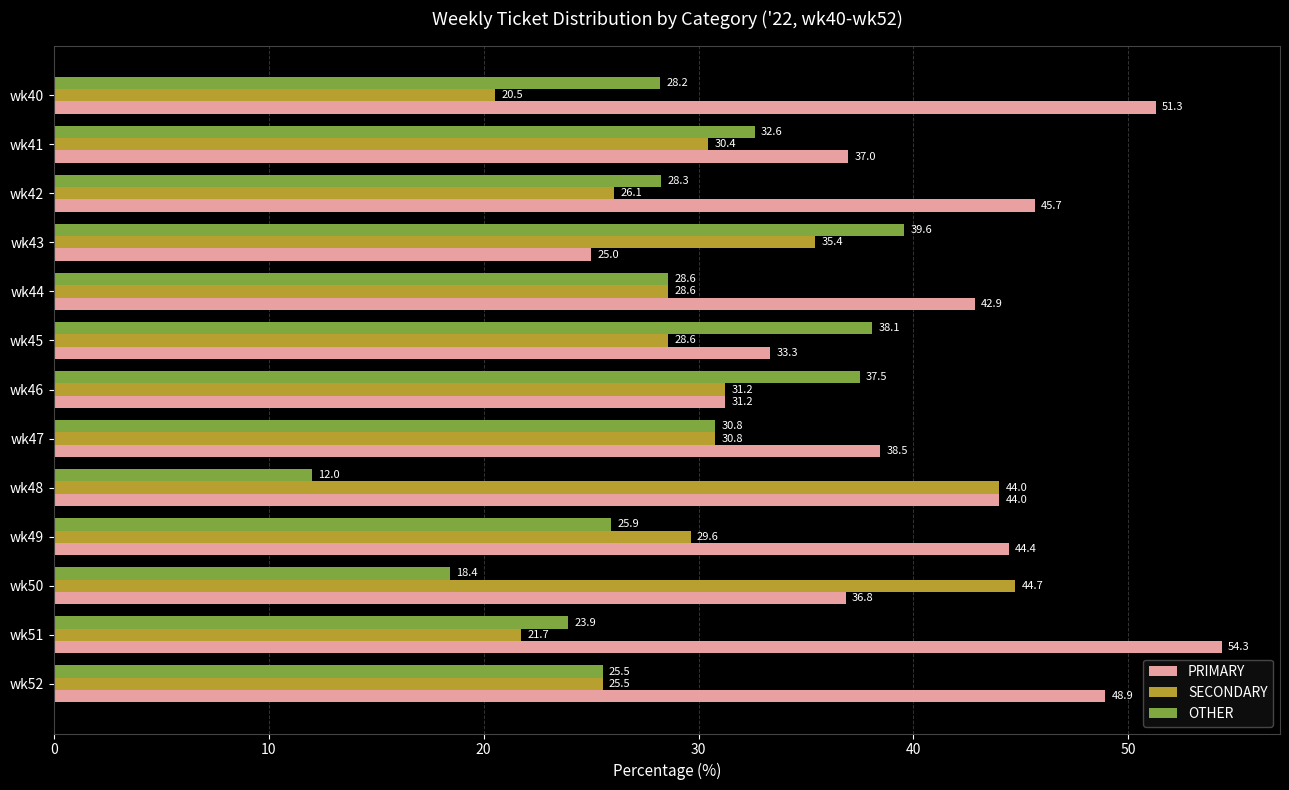

Between wk42 and wk44, which series saw the biggest shift?

PRIMARY